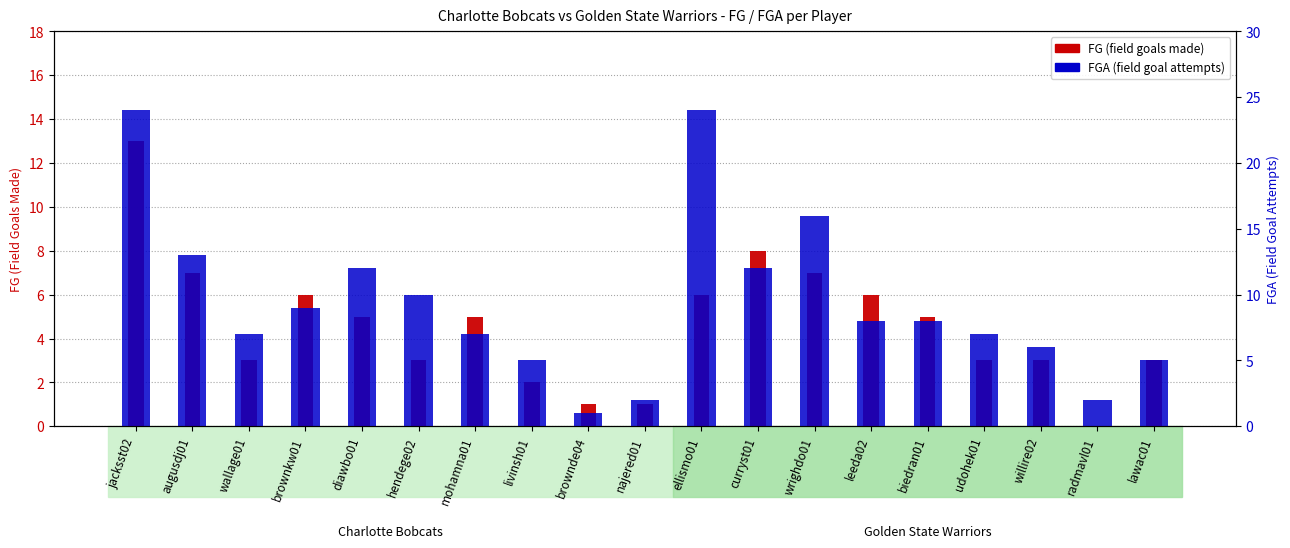

How many distinct data groups are displayed?

2